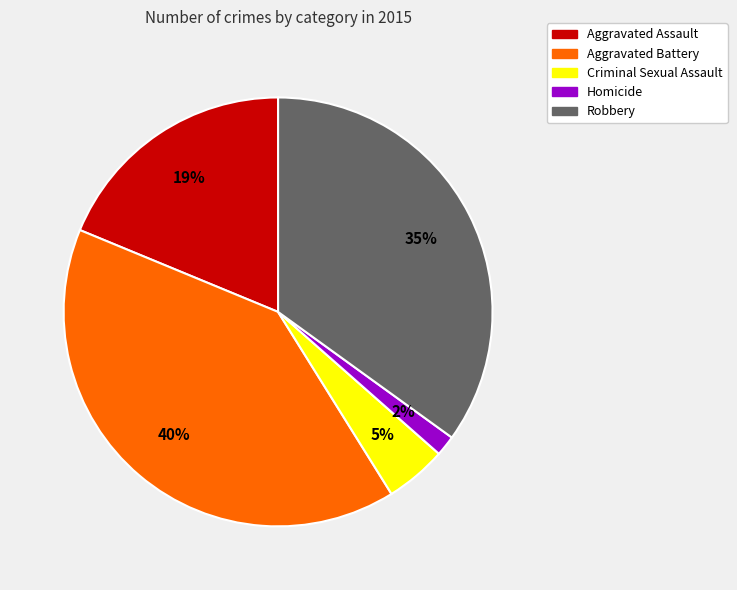

To the nearest percent, what percentage of the pie is Robbery?

35%